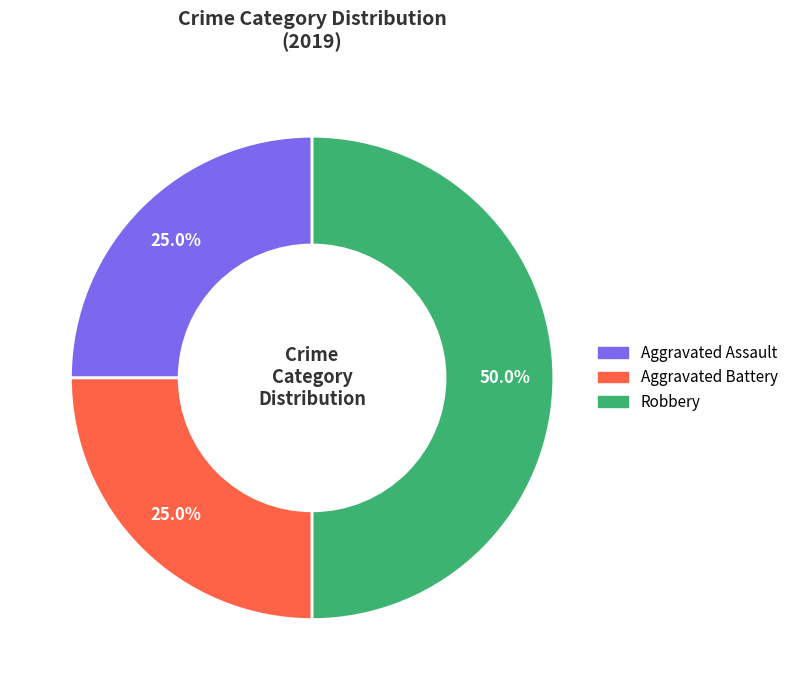

Count the number of slices in the pie.

3